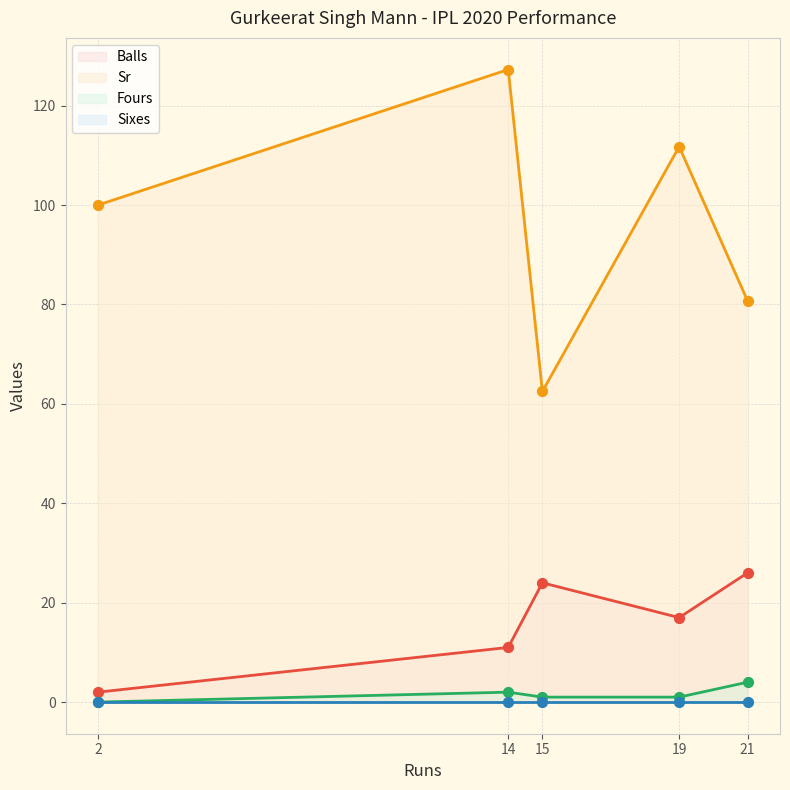

Which series reaches the minimum Y coordinate?

Fours